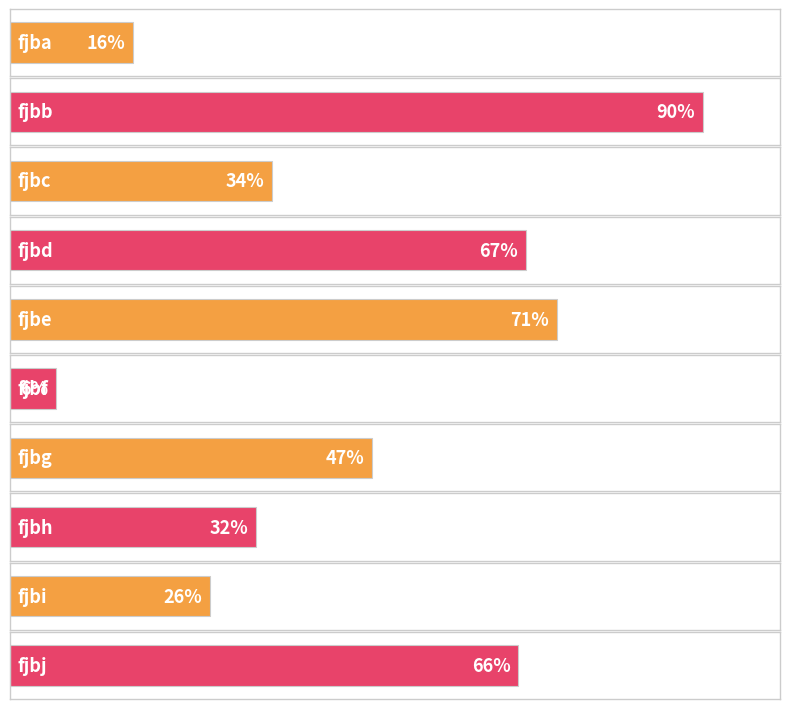

What is the sum of the values at fjbh and fjbd?

99